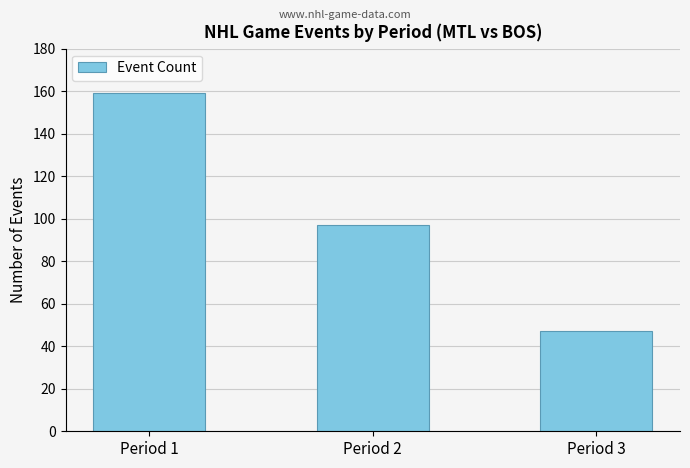

Is it true that the value at Period 2 is 141?

False